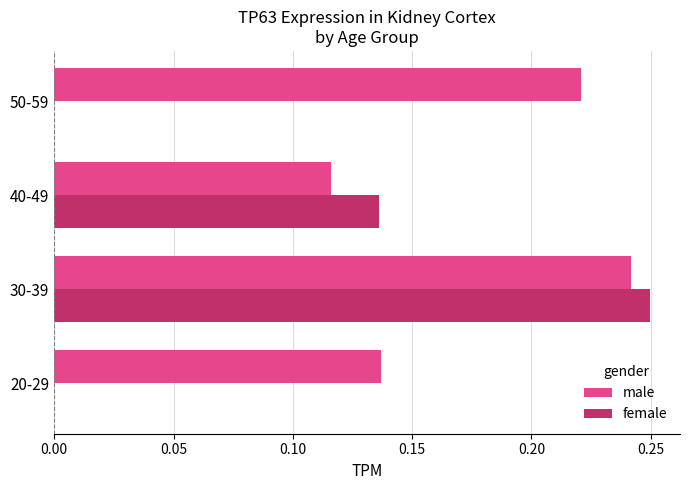

What is the sum of all male values?

0.7